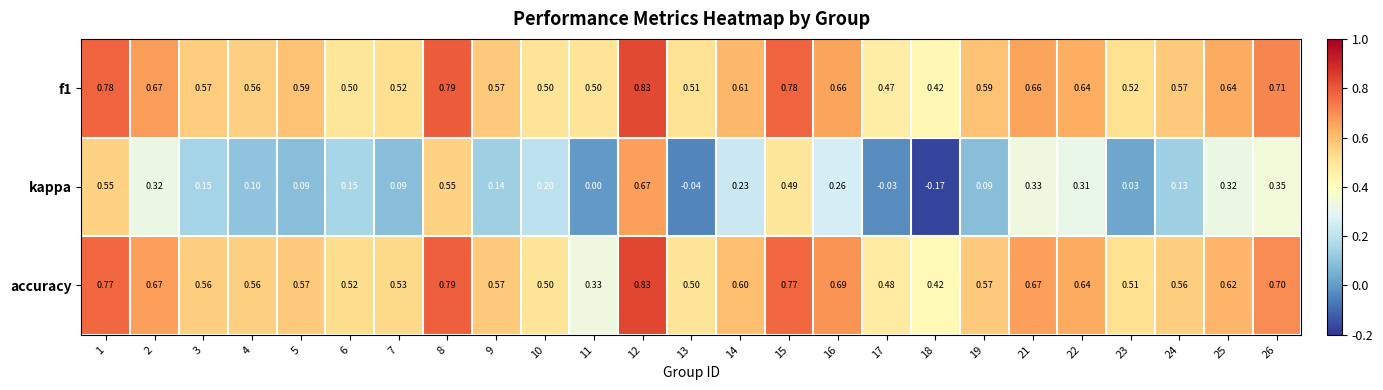

How many distinct data groups are displayed?

3